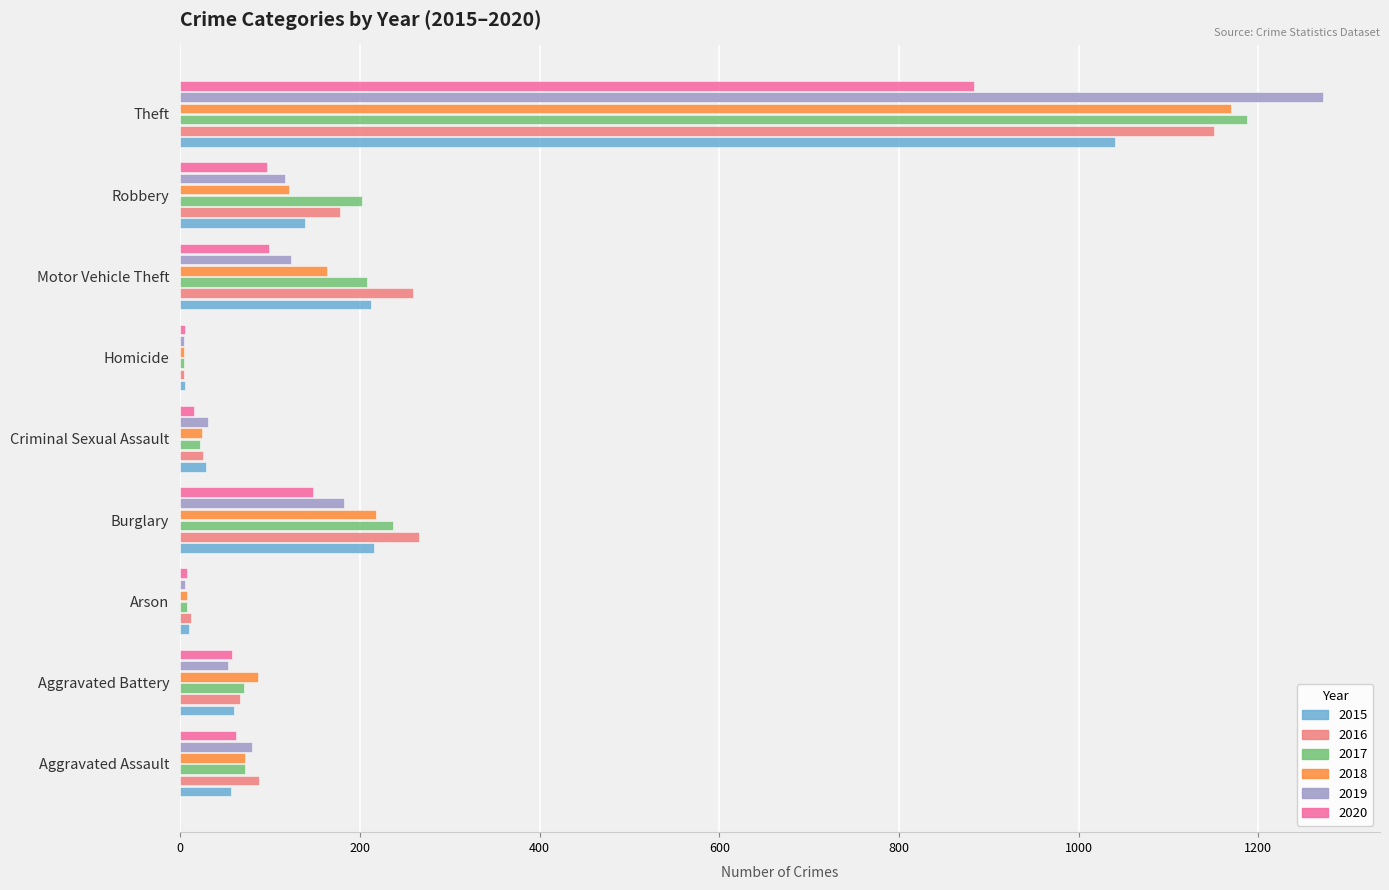

Is the value of 2015 at Aggravated Assault greater than the value of 2019 at Motor Vehicle Theft?

No